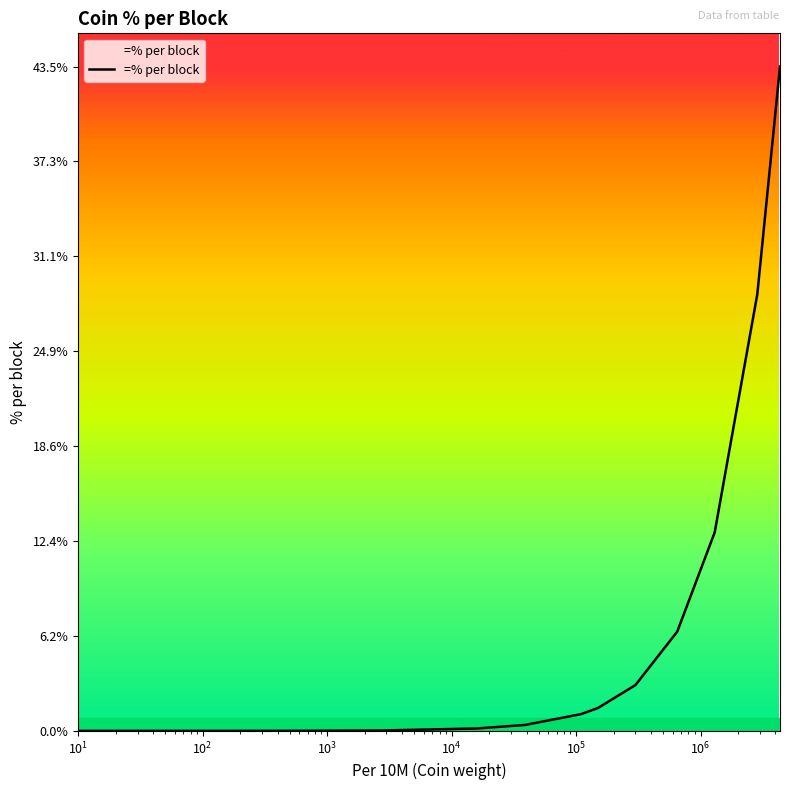

Is this an area chart (filled region under the line)?

Yes